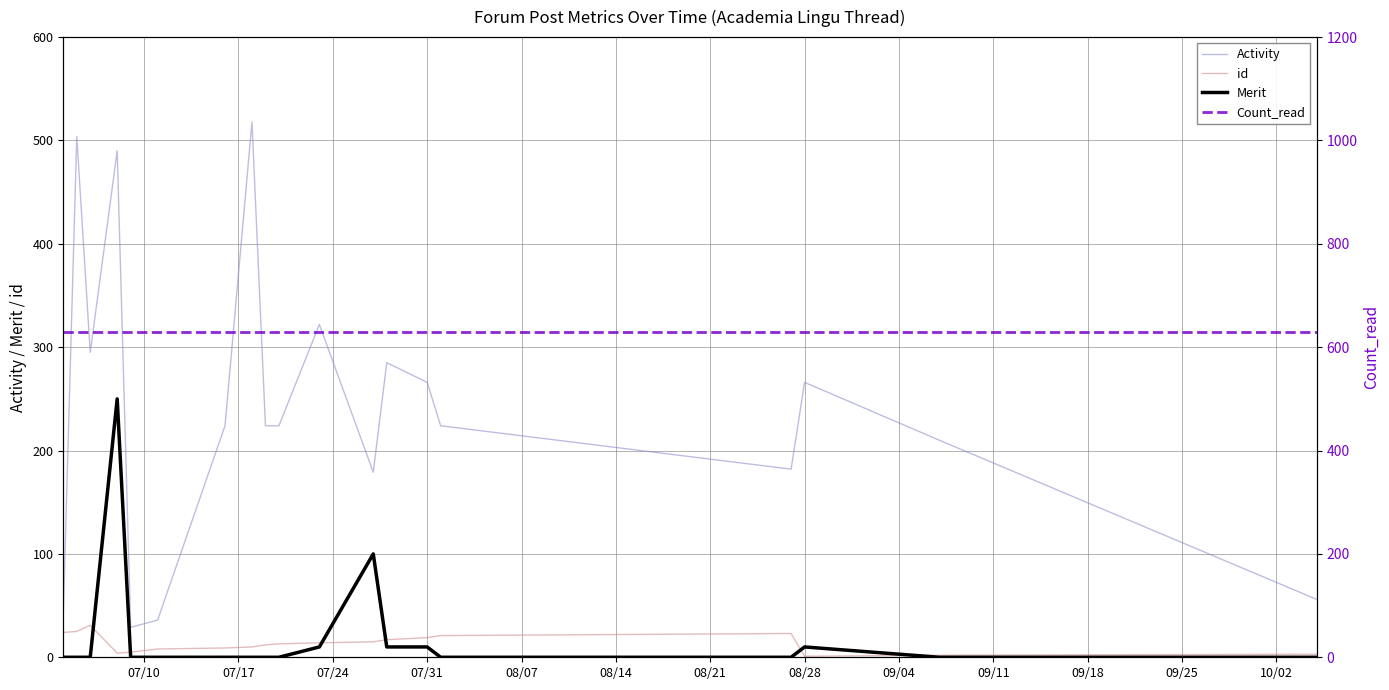

What is the highest value of the id series?

31